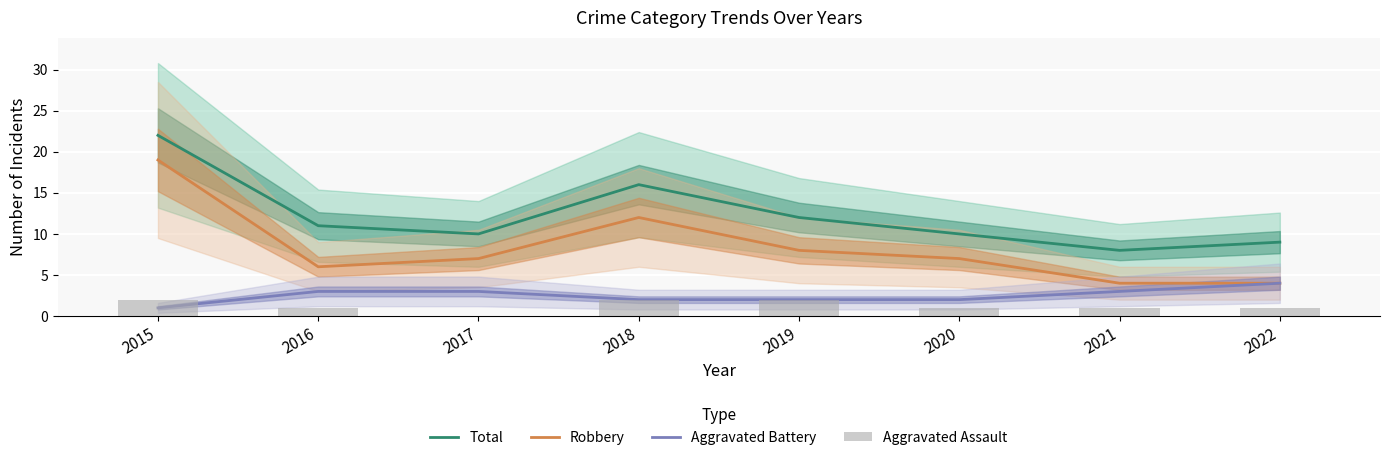

Between 2017 and 2022, which series saw the biggest shift?

Robbery